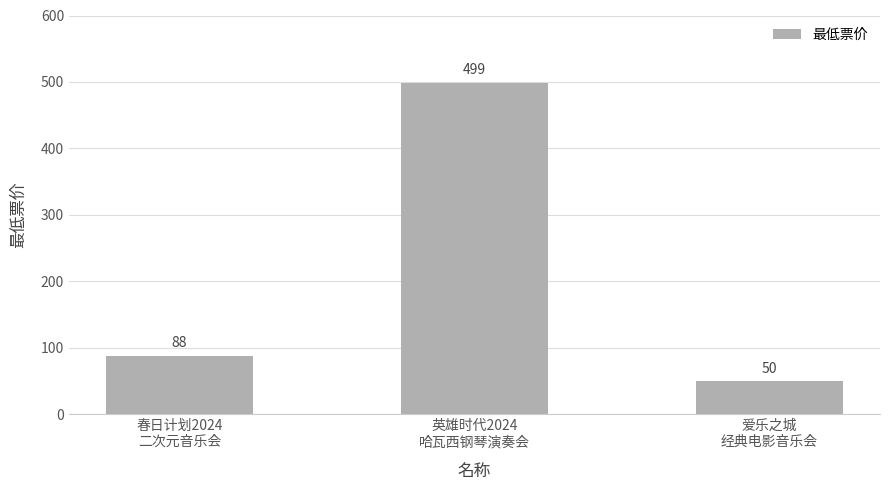

What is the sum of all values?

637